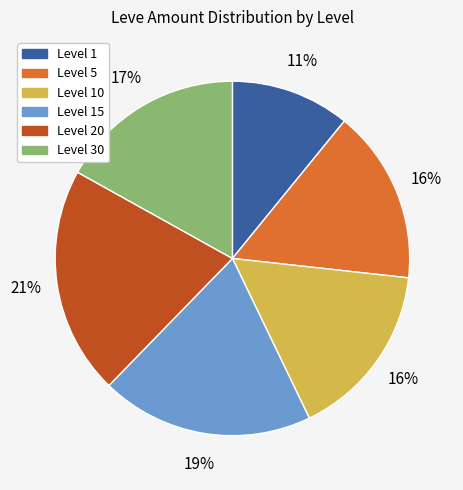

To the nearest percent, what percentage of the pie is Level 30?

17%